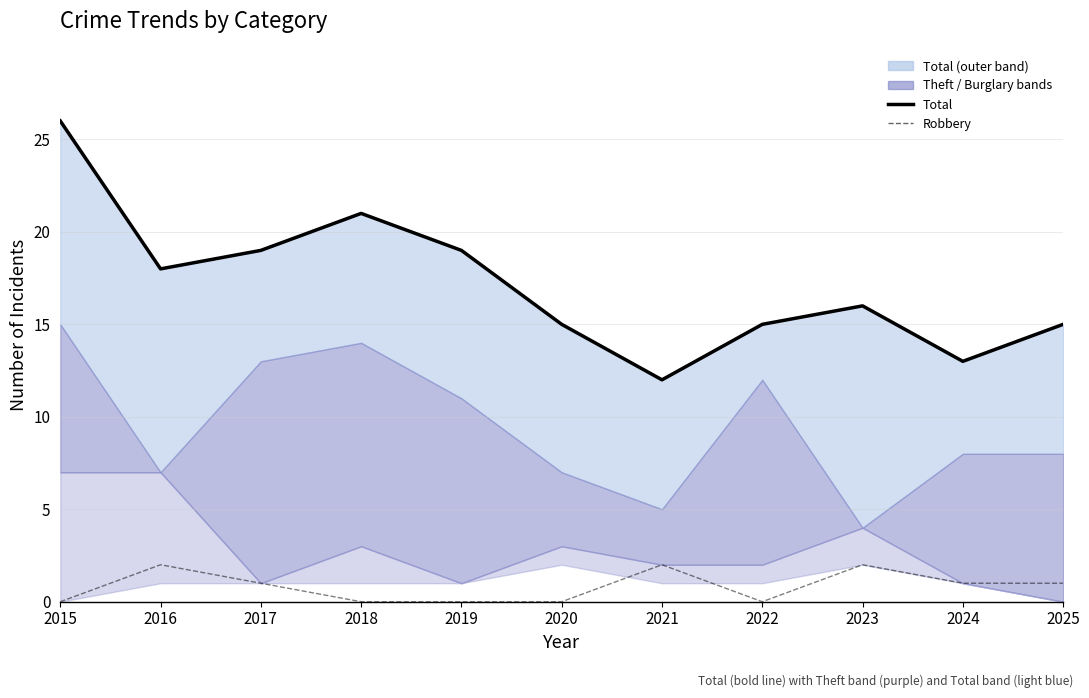

What is the sum of all Robbery values?

9